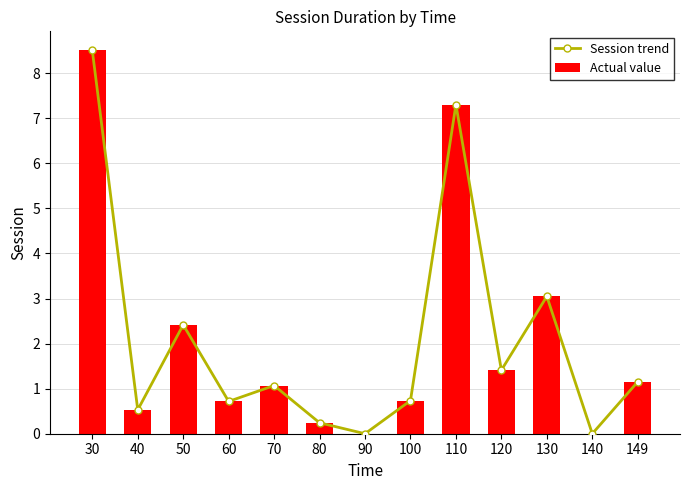

What are all the series names shown in the legend?

Session trend, Actual value